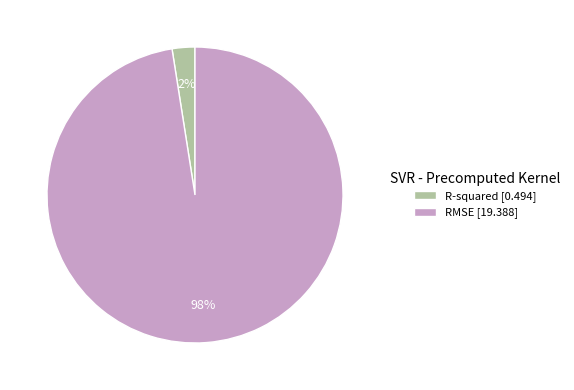

Is the sum of R-squared [0.494] and RMSE [19.388] greater than half?

Yes